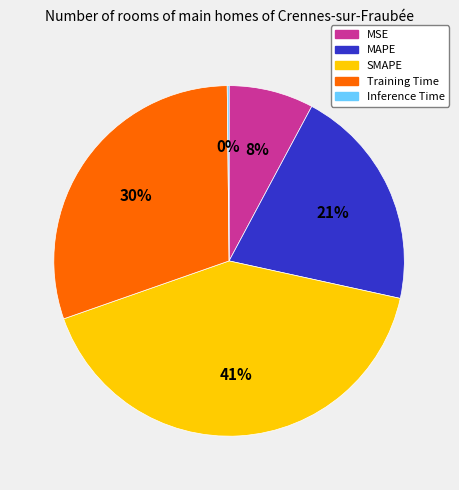

Is it true that SMAPE is 36% of the pie?

False